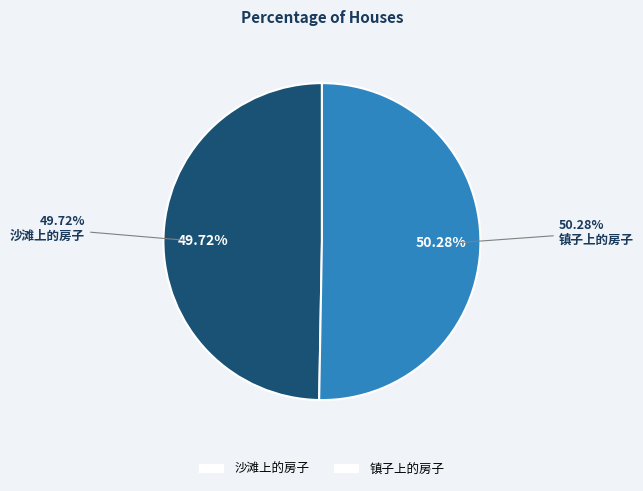

What is the smallest slice in the pie chart?

沙滩上的房子